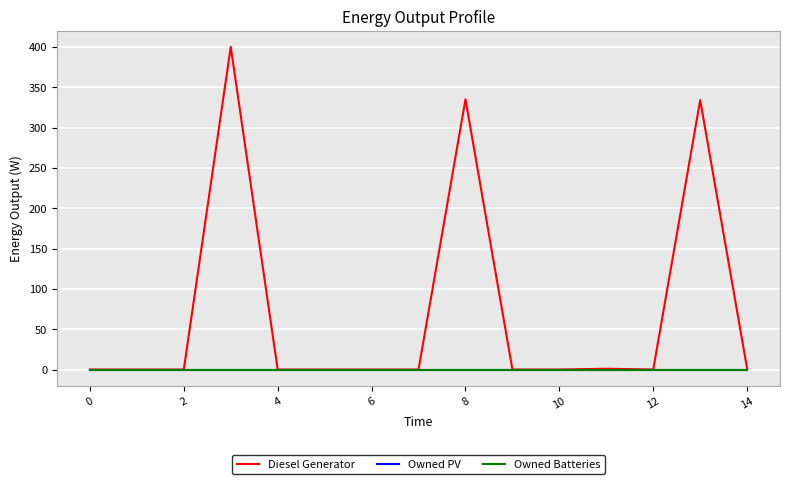

Is this an area chart (filled region under the line)?

No